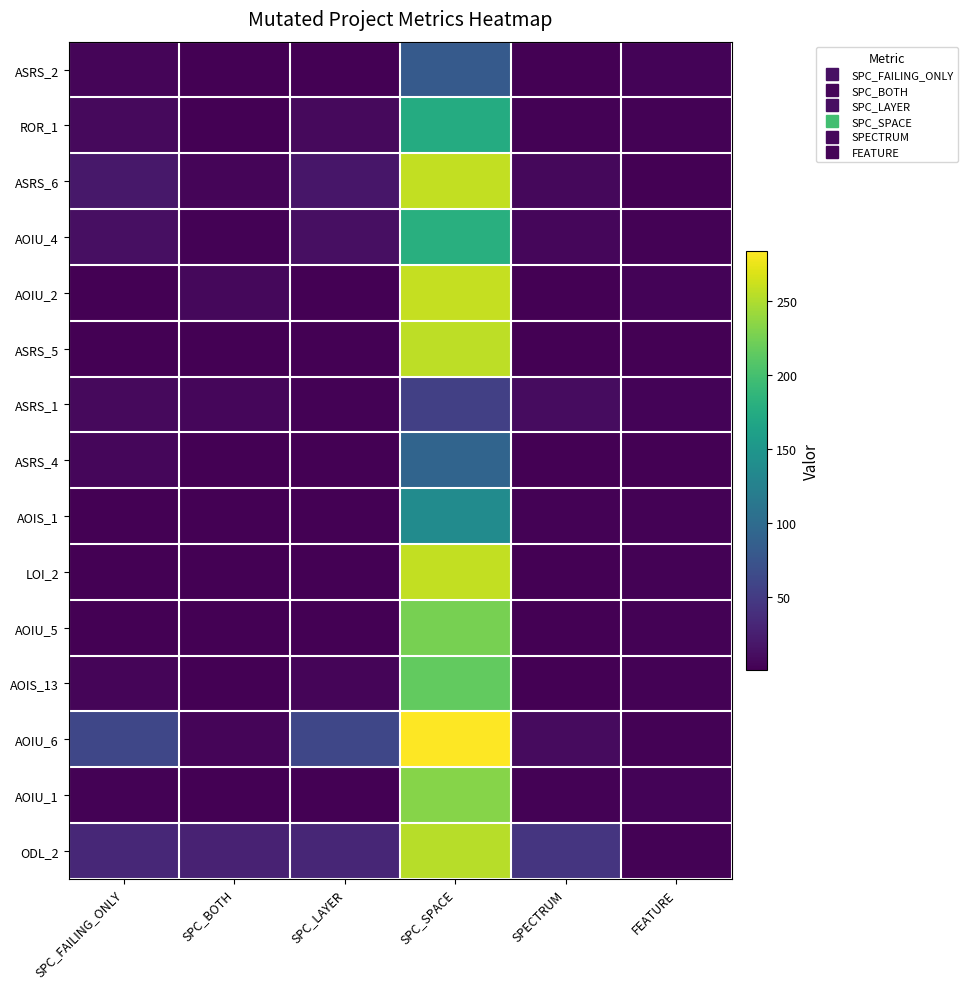

Which series changed the most between SPC_SPACE and SPECTRUM?

AOIU_6